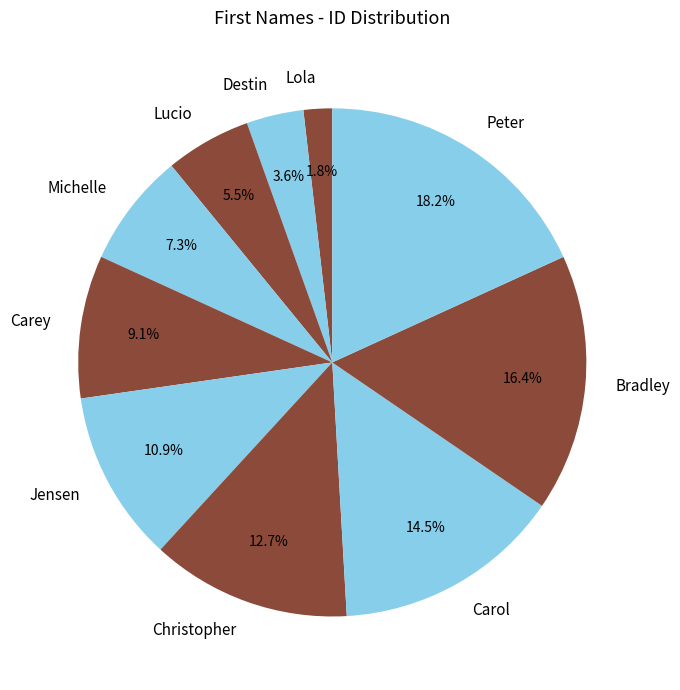

Rank the categories by value from lowest to highest.

Lola, Destin, Lucio, Michelle, Carey, Jensen, Christopher, Carol, Bradley, Peter